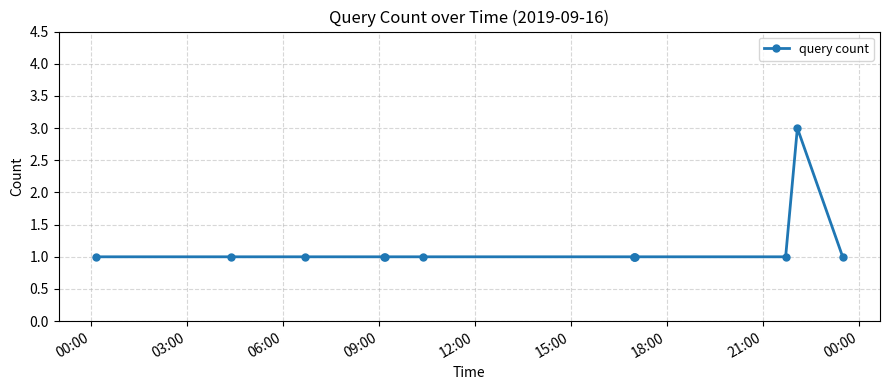

Reading left to right, list all the values displayed in this chart.

1	1	1	1	1	1	1	1	1	1	3	1